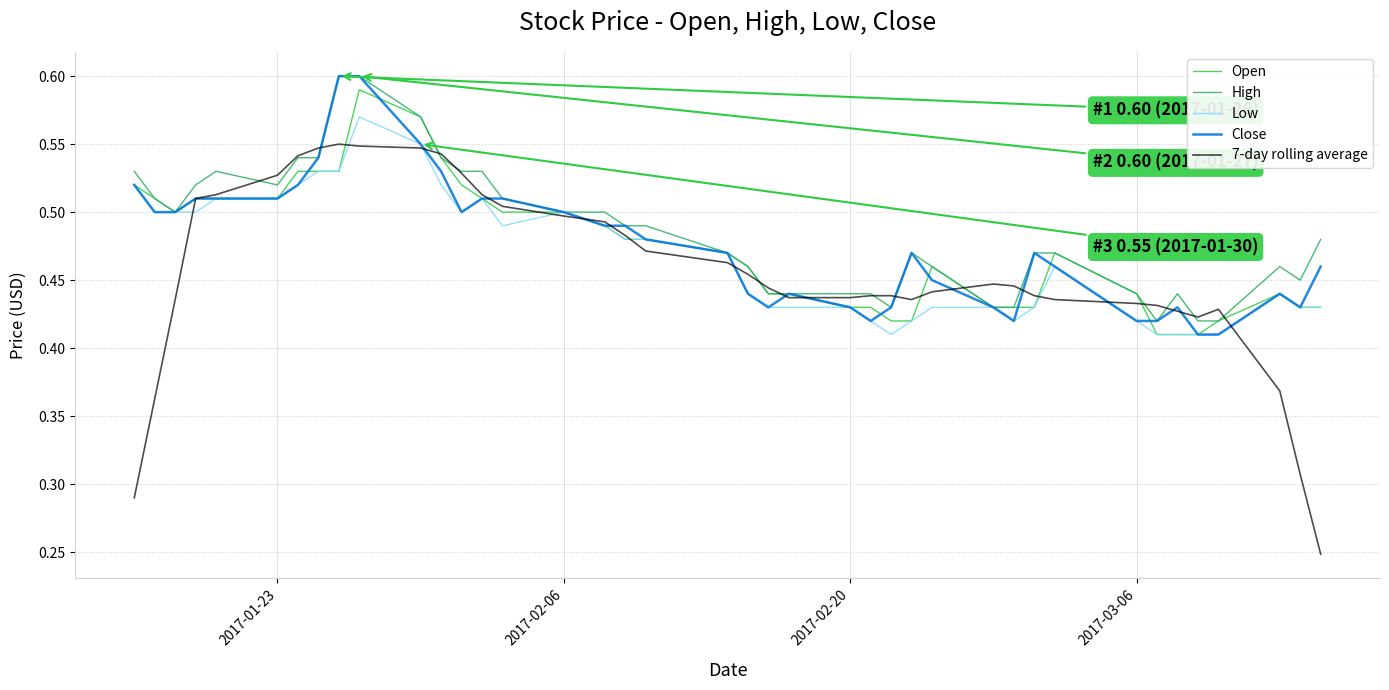

Which series has the widest spread of values?

7-day rolling average